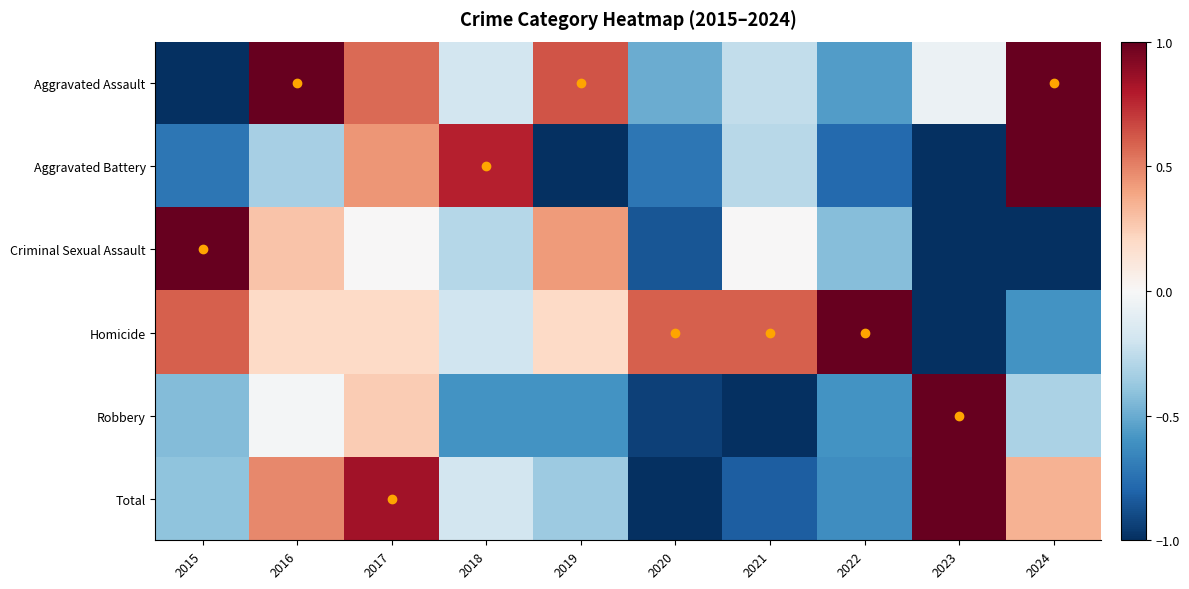

Between 2021 and 2024, which series saw the biggest shift?

Aggravated Battery